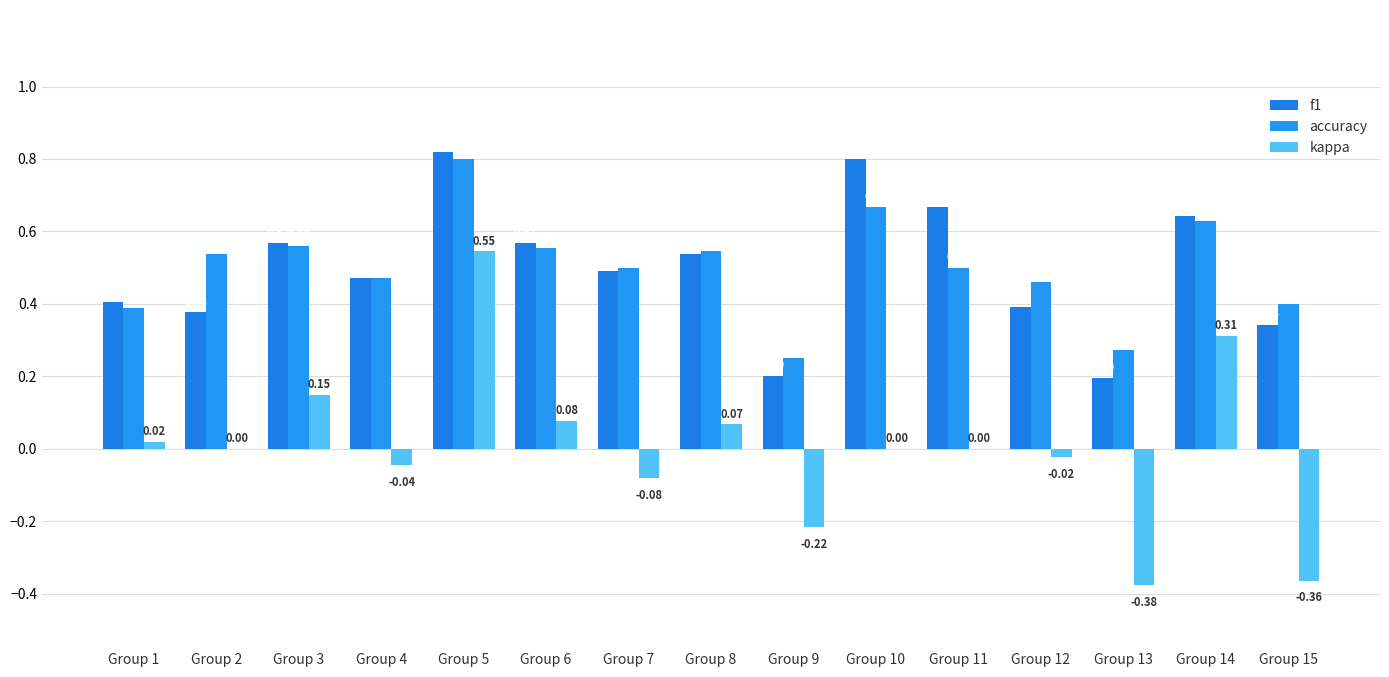

Does the chart contain stacked bars?

No